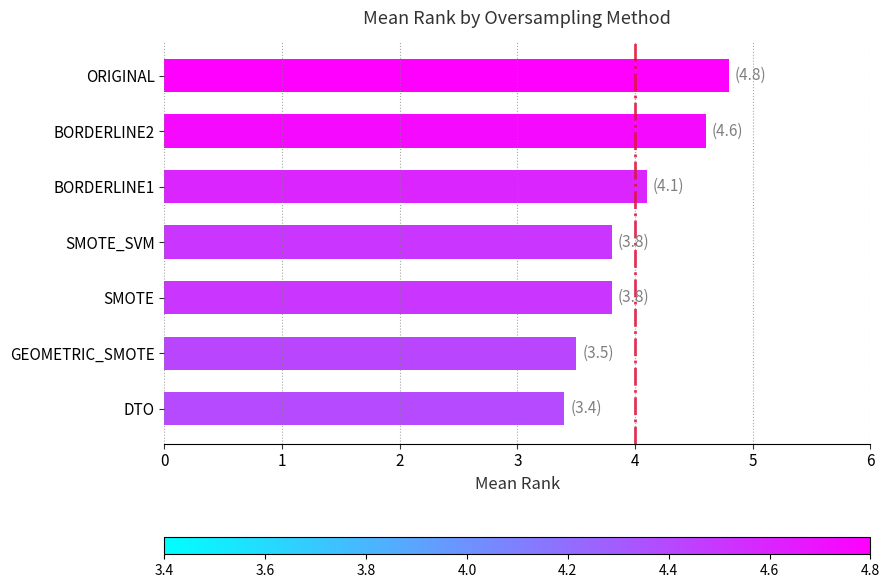

How many bars are there in total?

7